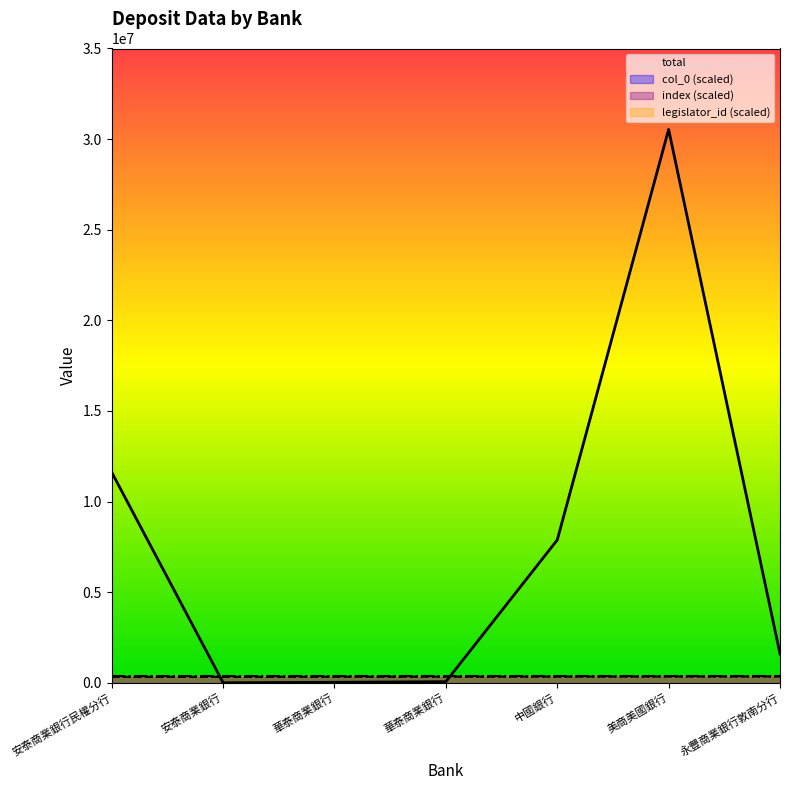

At which label does col_0 first exceed 338202?

華泰商業銀行